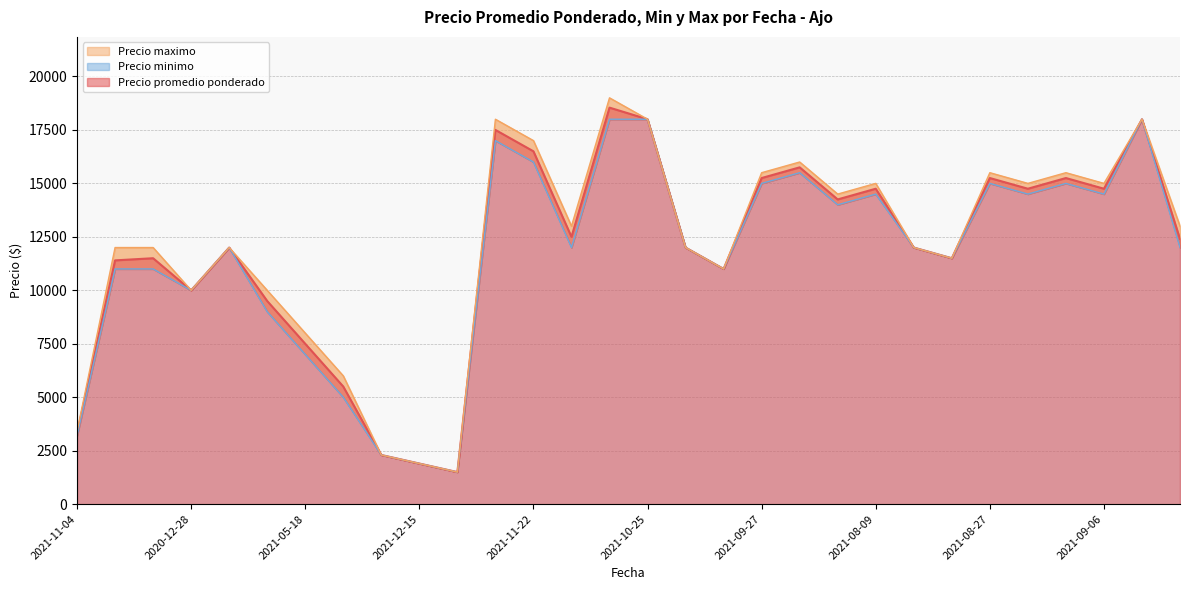

True or false: Precio minimo and Precio maximo cross at least once.

False